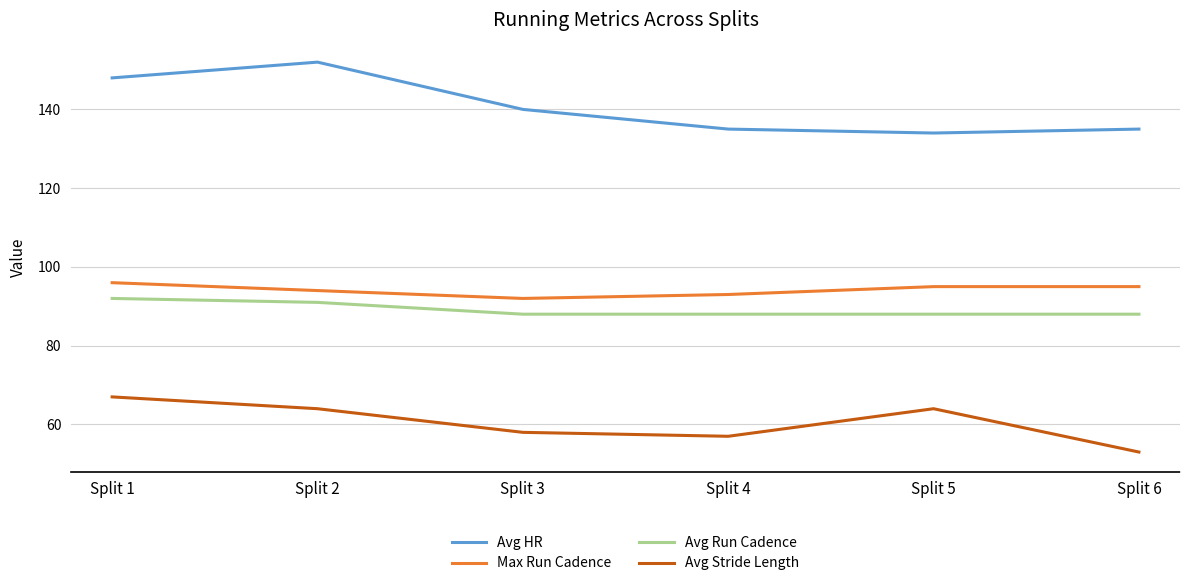

True or false: Max Run Cadence has more than 1 interior local peaks.

False